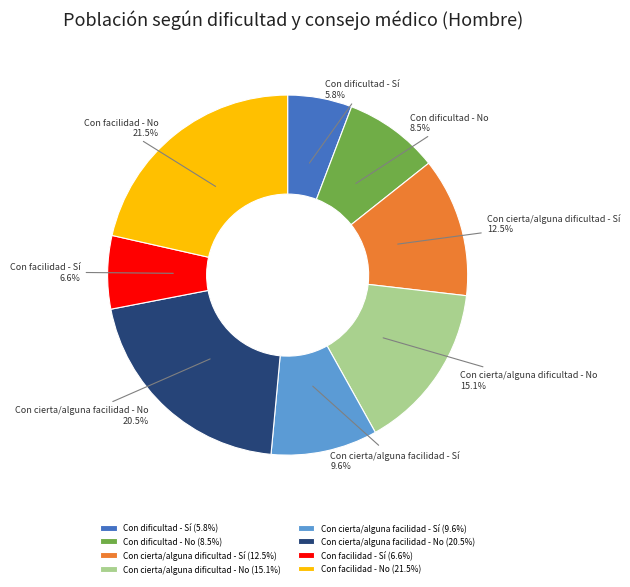

Which has a higher value, Con cierta/alguna dificultad - No or Con facilidad - No?

Con facilidad - No